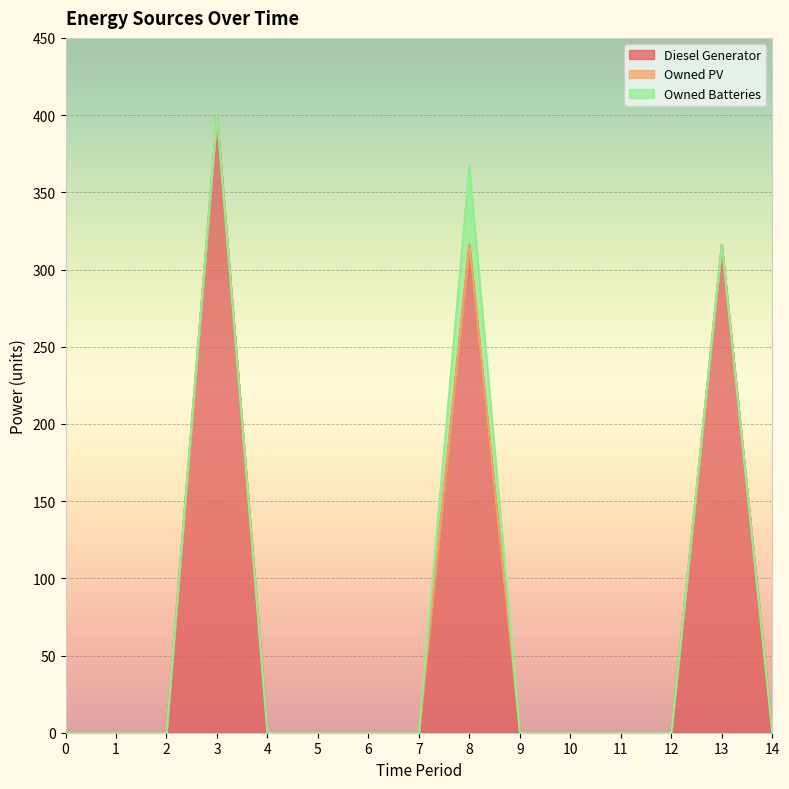

True or false: Diesel Generator has a value of 0 at 10.

True